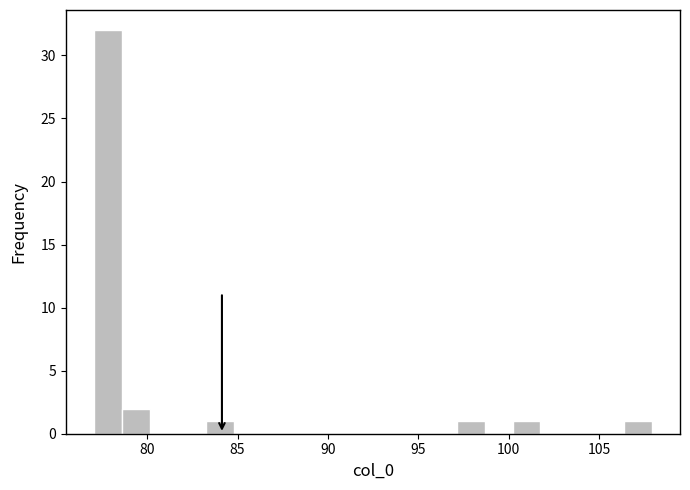

Read against the x-axis, roughly where is the centre of the tallest bar?

78.0